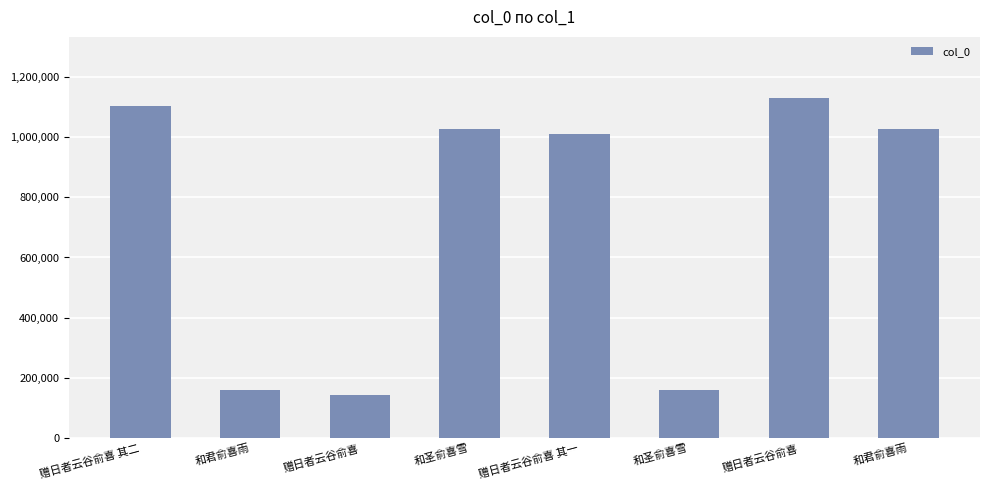

List the labels in order of value, largest first.

赠日者云谷俞喜, 赠日者云谷俞喜 其二, 和圣俞喜雪, 和君俞喜雨, 赠日者云谷俞喜 其一, 和君俞喜雨, 和圣俞喜雪, 赠日者云谷俞喜